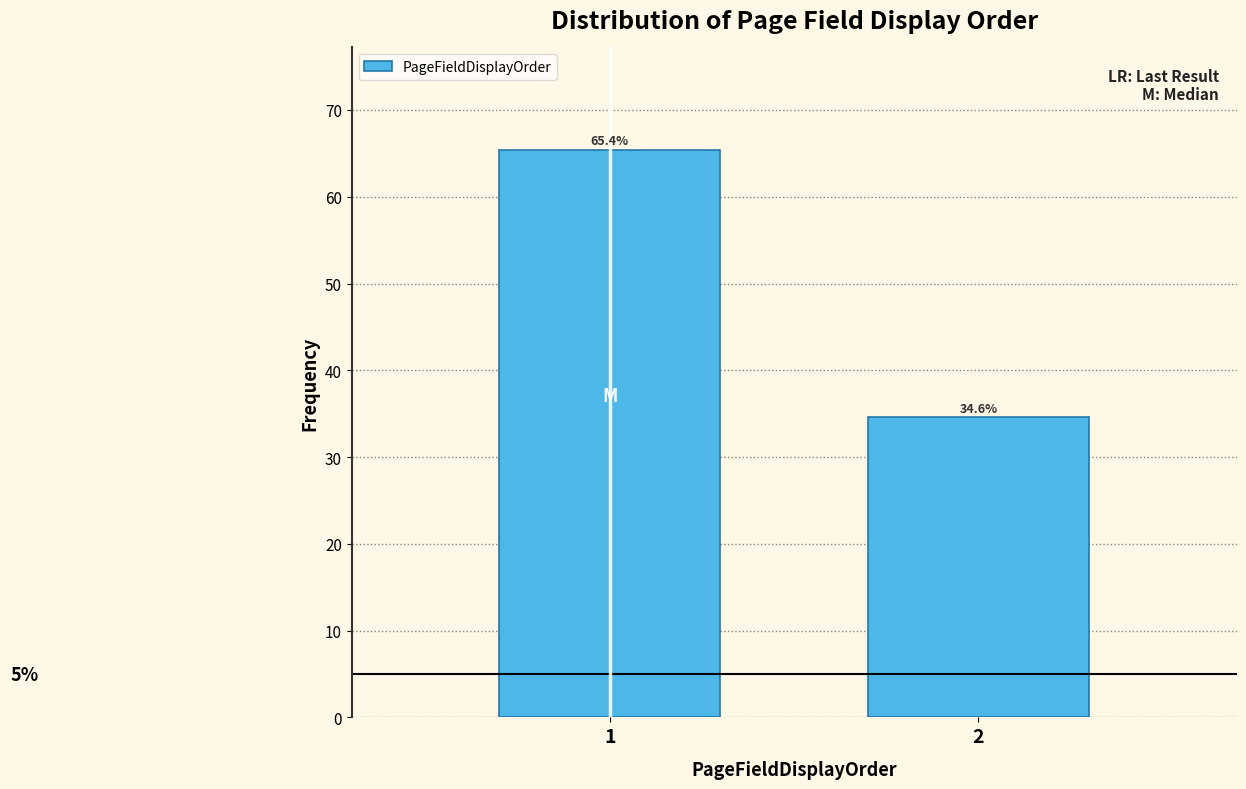

Reading right to left, extract all data points from this chart.

34.6	65.4